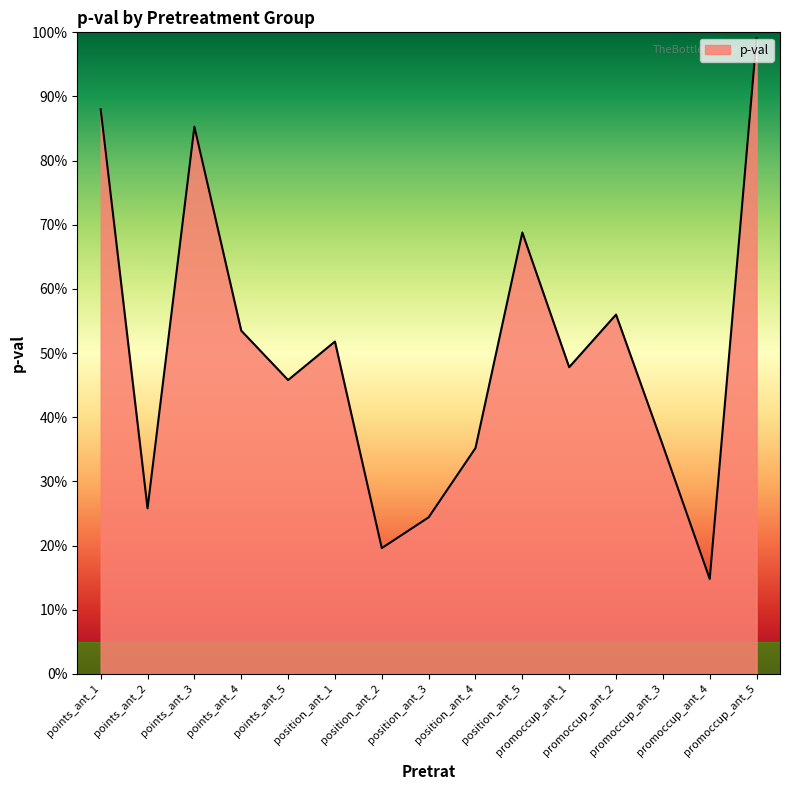

Does the chart display data point markers on the line(s)?

No